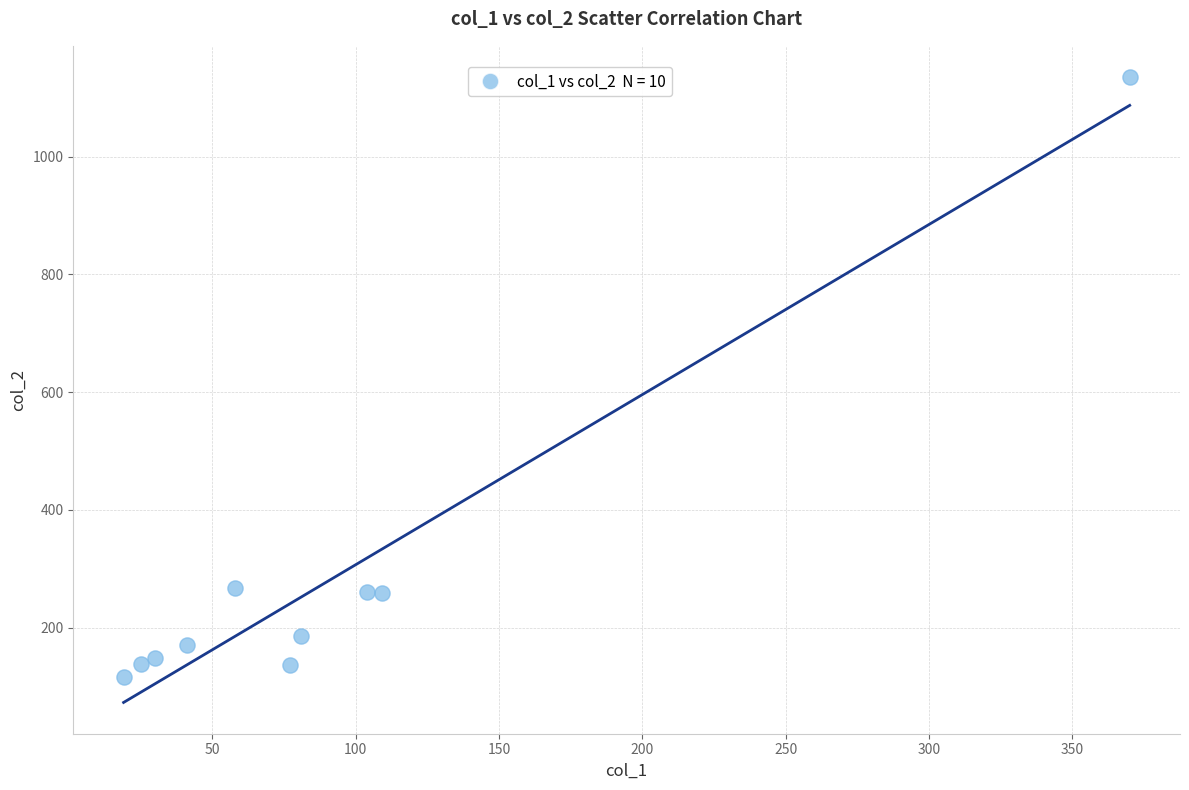

What is the range of X values (max minus min)?

351